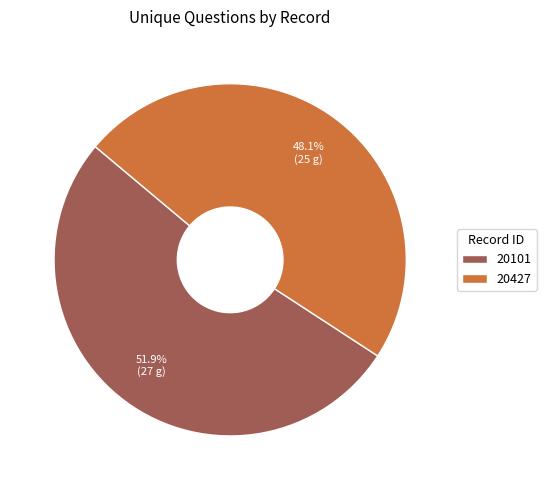

Rank the categories by value from lowest to highest.

20427, 20101